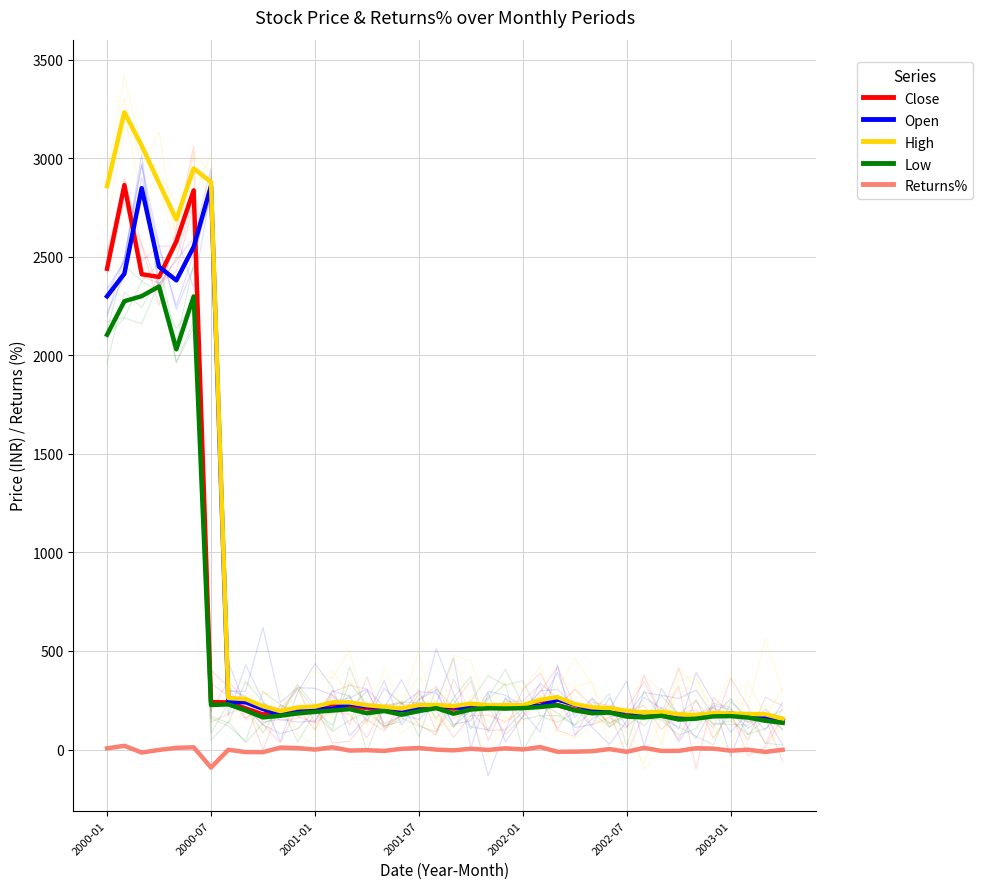

True or false: High has a value of 388.0 at 2002-01.

False